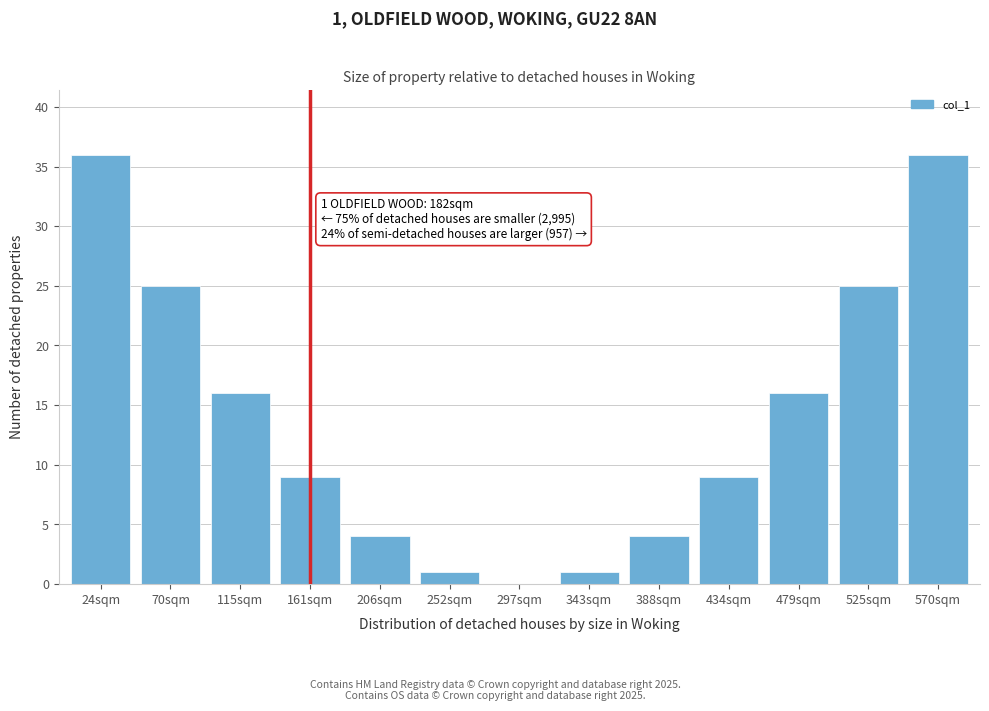

Reading left to right, extract all data points from this chart.

24sqm=36	70sqm=25	115sqm=16	161sqm=9	206sqm=4	252sqm=1	297sqm=0	343sqm=1	388sqm=4	434sqm=9	479sqm=16	525sqm=25	570sqm=36